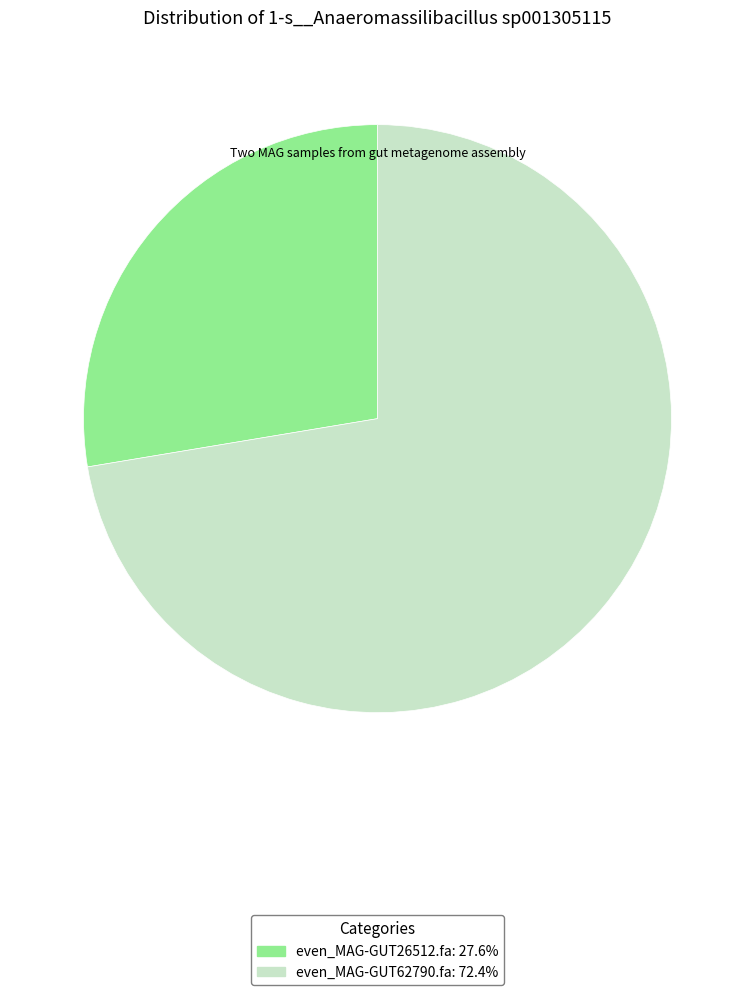

True or false: even_MAG-GUT26512.fa accounts for 28% of the total.

True